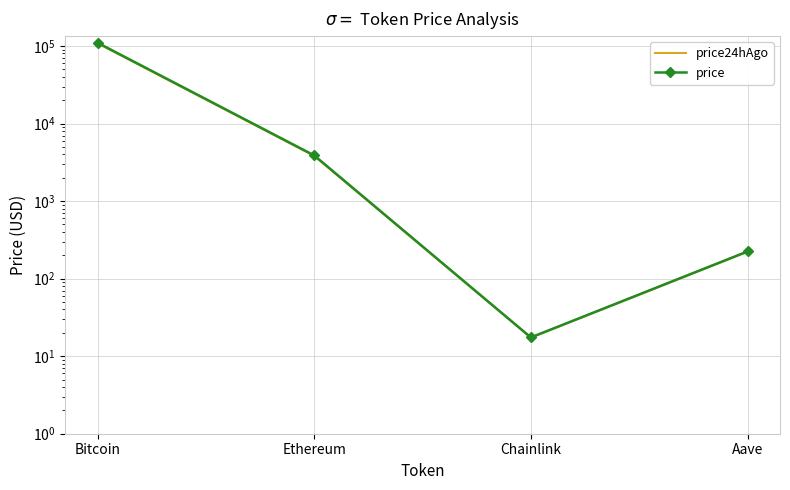

What position from the right is Aave?

1